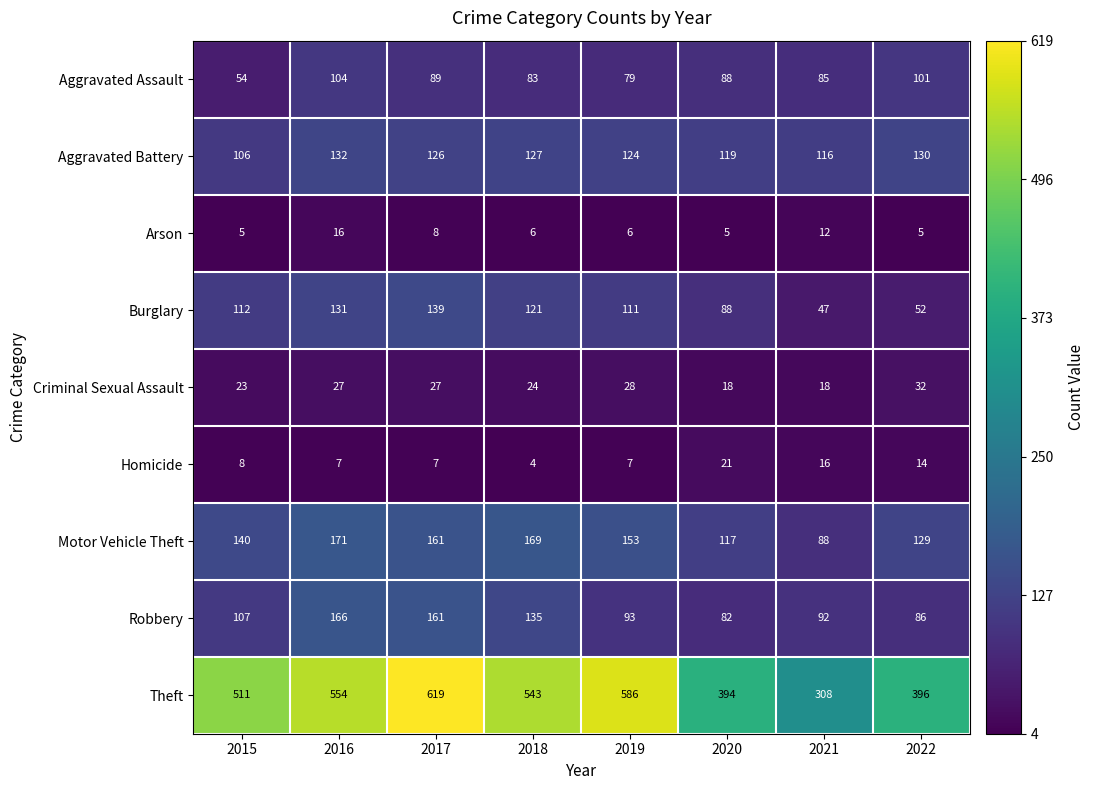

What is the minimum value shown in the chart?

4